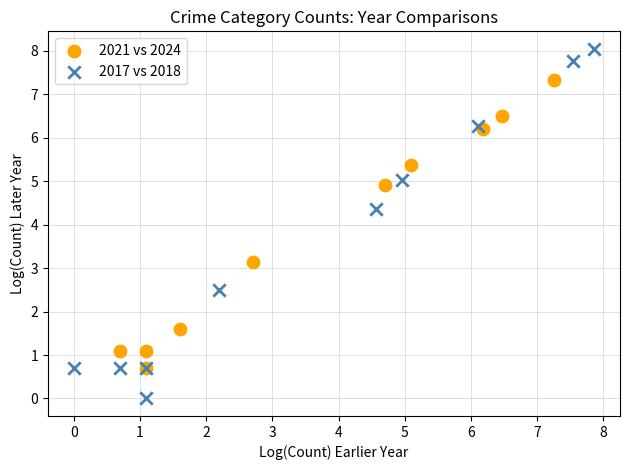

Which series contains the highest Y value?

2017 vs 2018